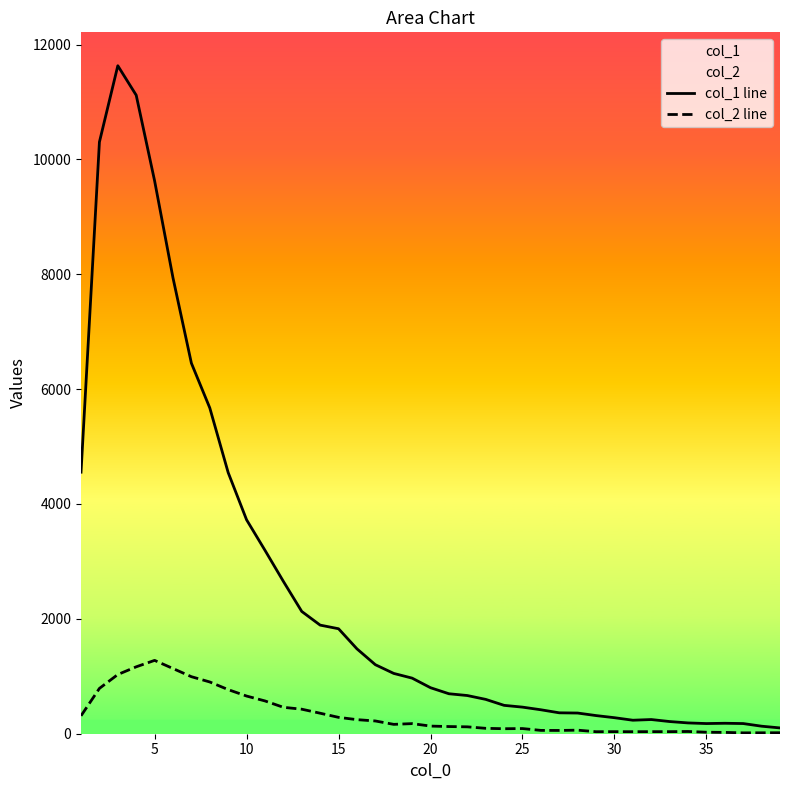

The value of col_2 line at 33 is 39. True or false?

True